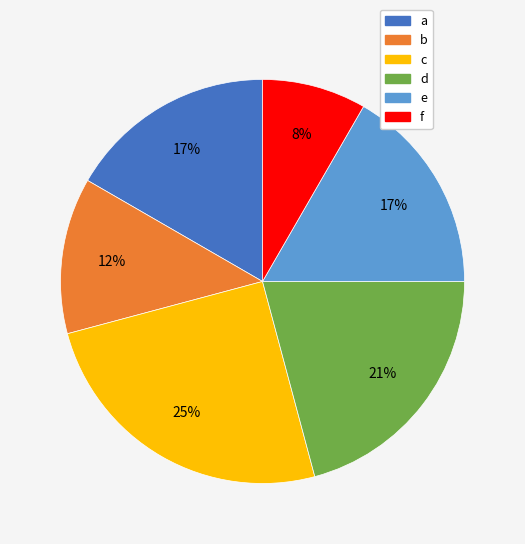

Is it true that a is 25% of the pie?

False